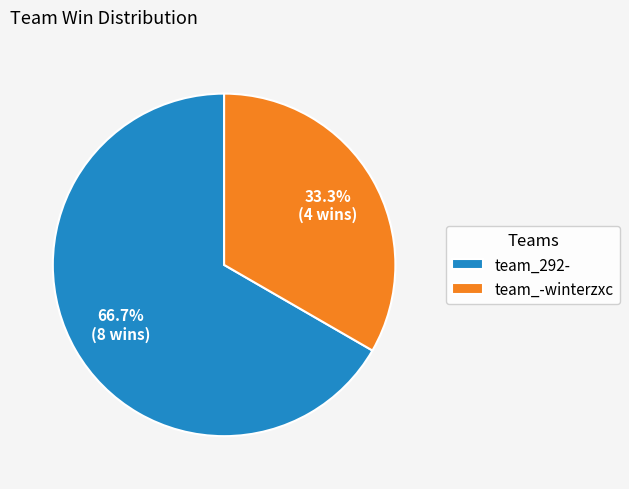

How much of the chart is everything except team_-winterzxc?

66.7%